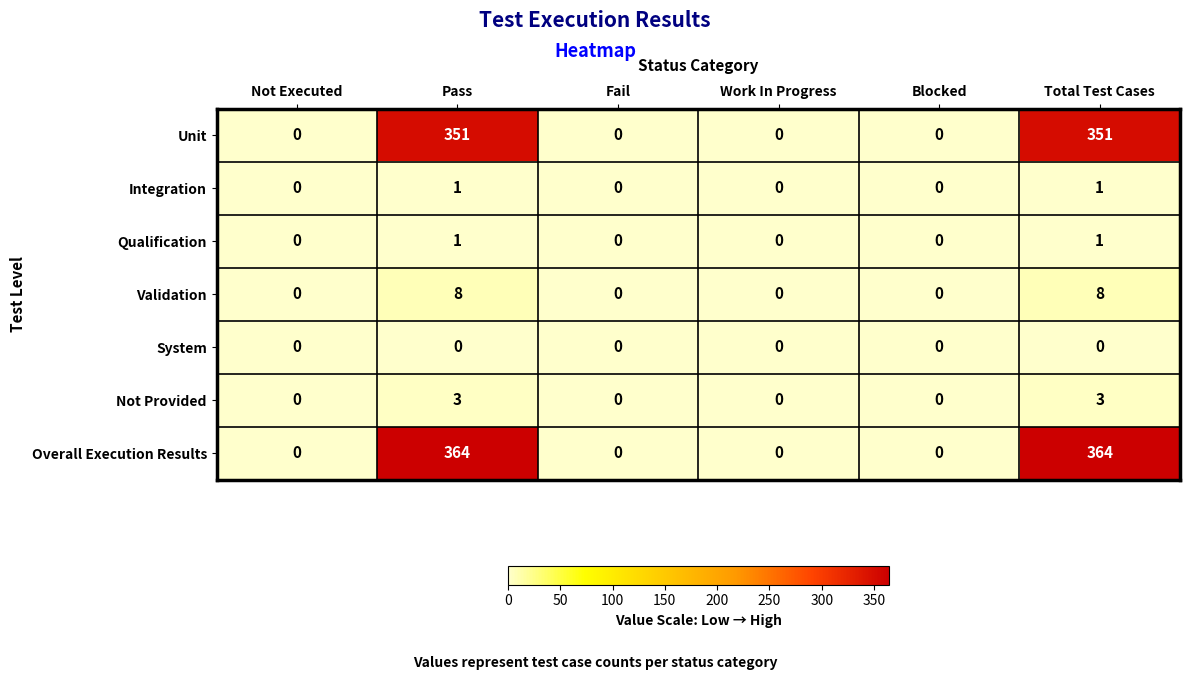

Between Fail and Total Test Cases, which series saw the biggest shift?

Overall Execution Results